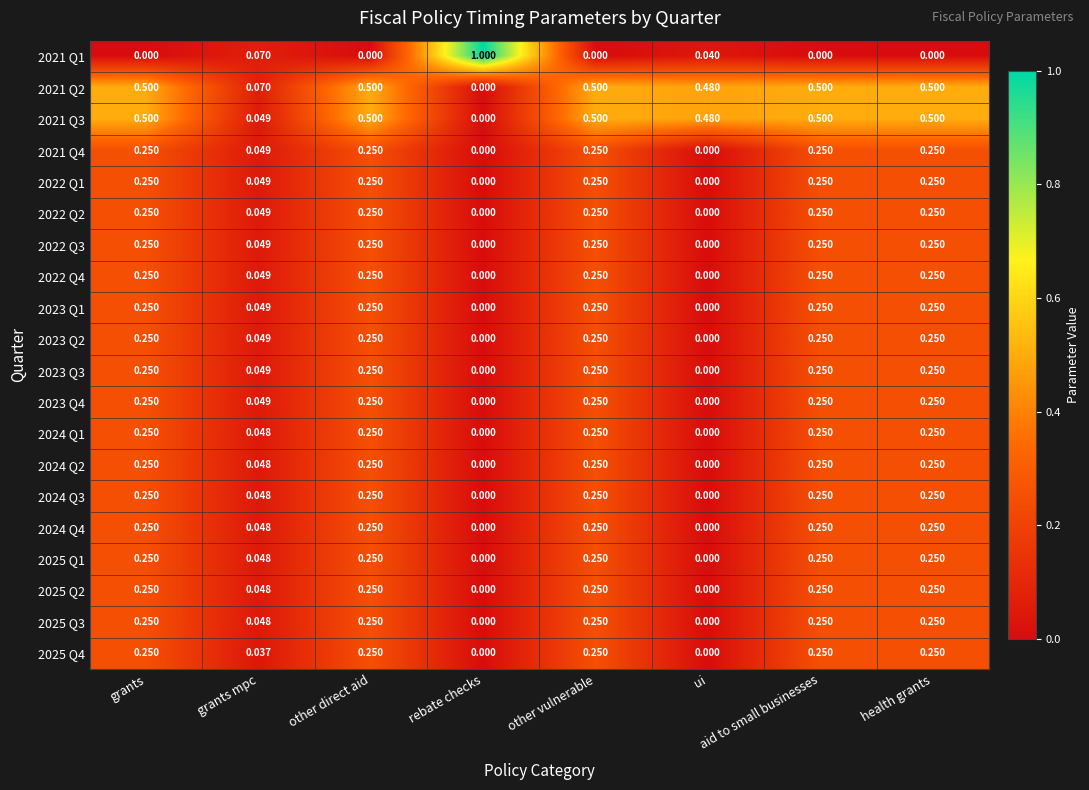

How many series are shown in this chart?

20